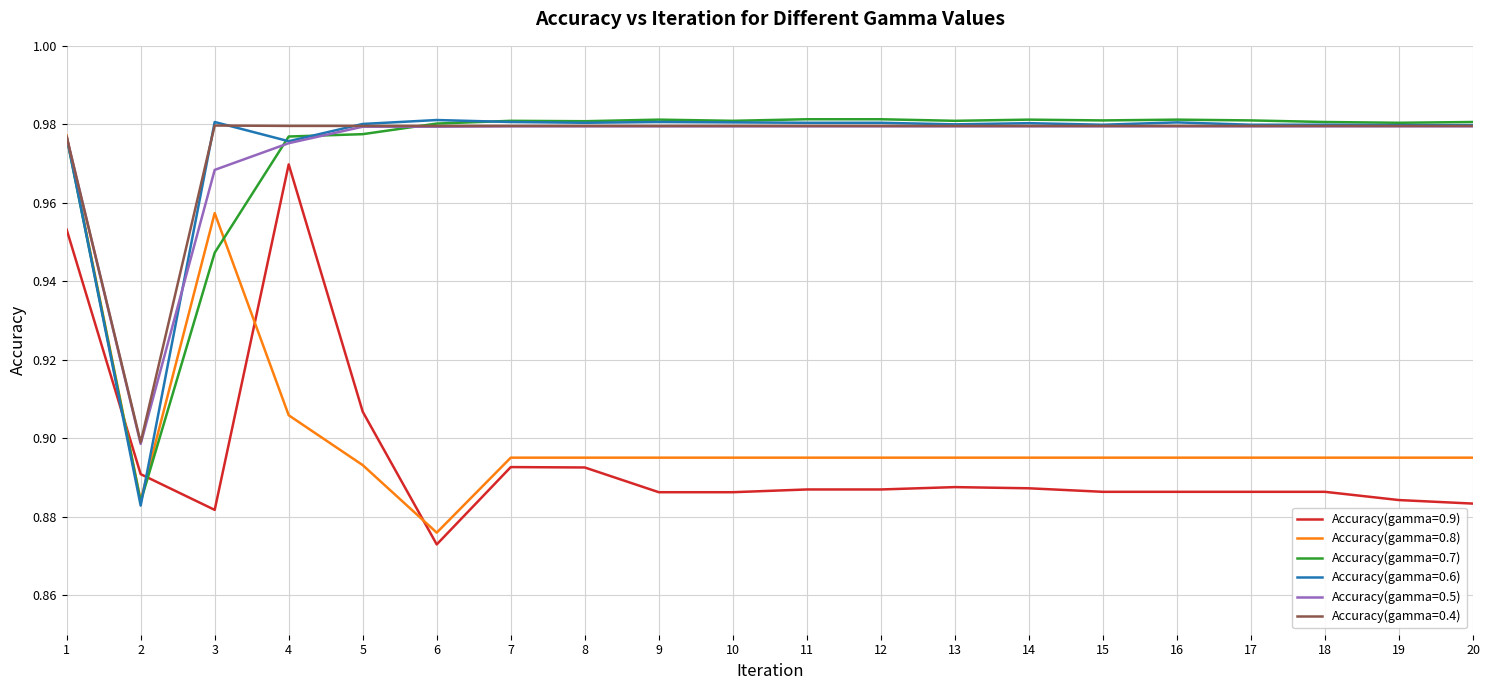

Between which two adjacent categories do Accuracy(gamma=0.9) and Accuracy(gamma=0.6) first intersect?

1 and 2